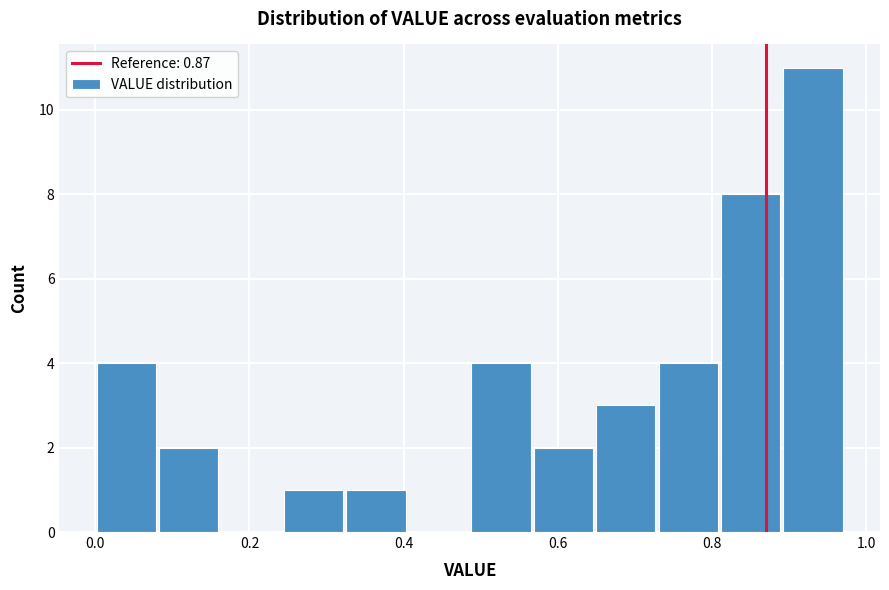

Reading left to right, transcribe this chart: for each bar, give the range it covers on the x-axis and its height. Neither the bar edges nor the heights are printed on the chart, so give them approximately, as read against the axes.

0.00 to 0.08: 4
0.08 to 0.16: 2
0.16 to 0.24: 0
0.24 to 0.32: 1
0.32 to 0.40: 1
0.40 to 0.48: 0
0.48 to 0.56: 4
0.56 to 0.64: 2
0.64 to 0.72: 3
0.72 to 0.80: 4
0.80 to 0.90: 8
0.90 to 0.98: 11